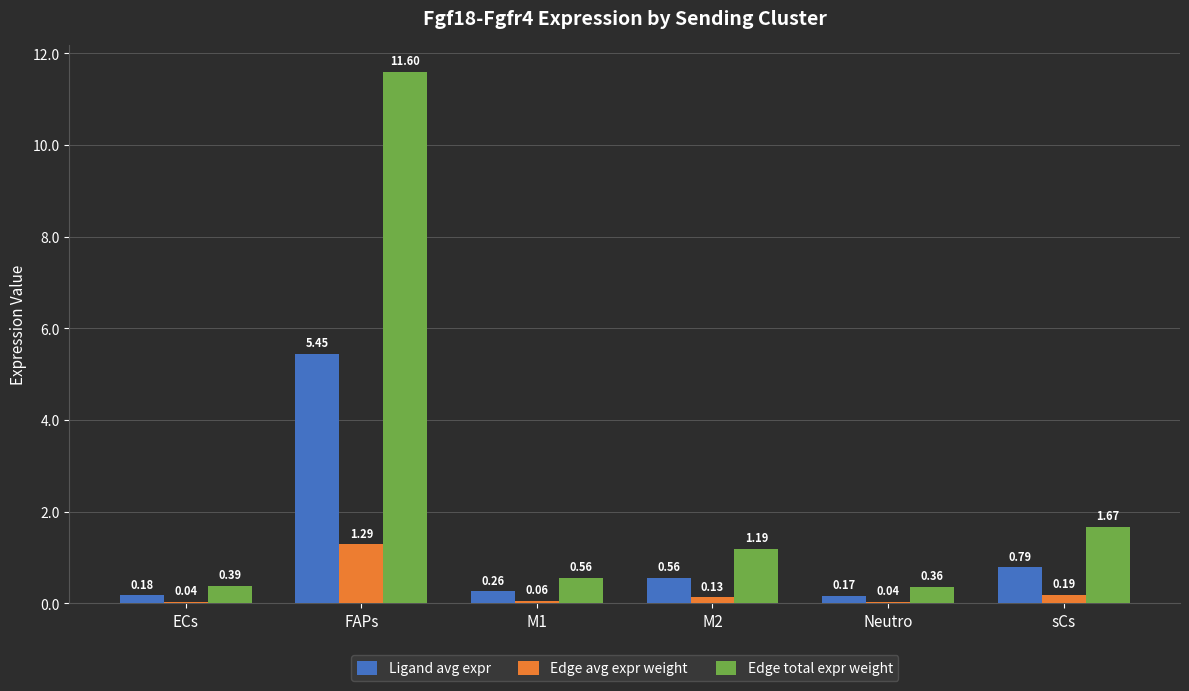

What is the difference between the highest and lowest values at FAPs?

10.3